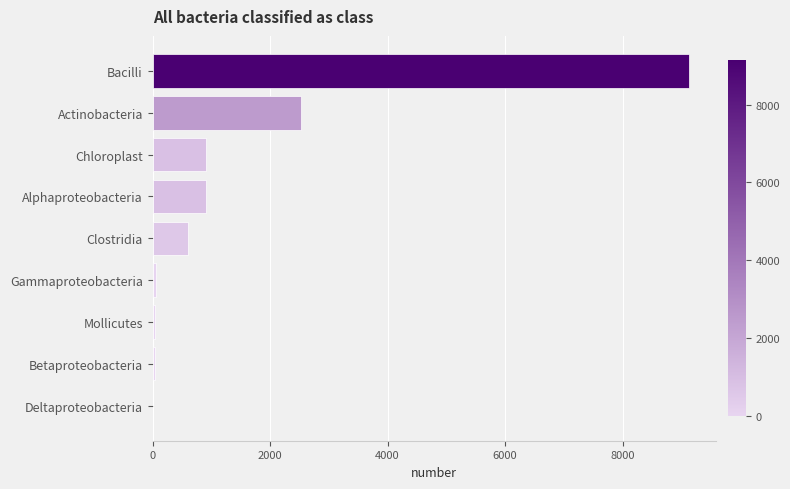

How many categories are shown in the chart?

9